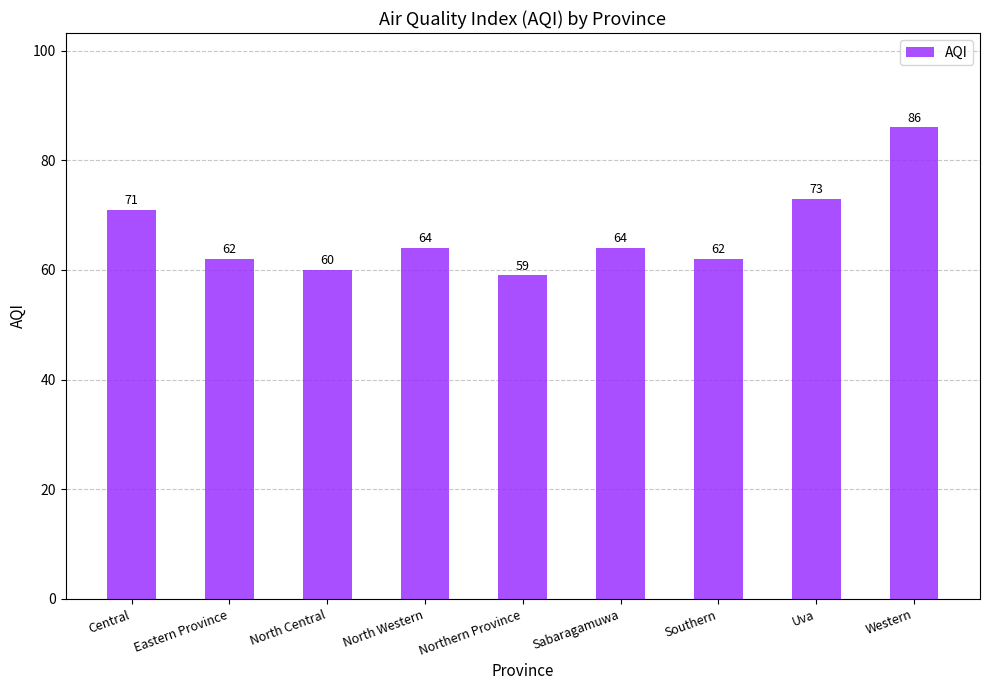

Approximately how many times larger is the value at Sabaragamuwa compared to Northern Province?

1.1